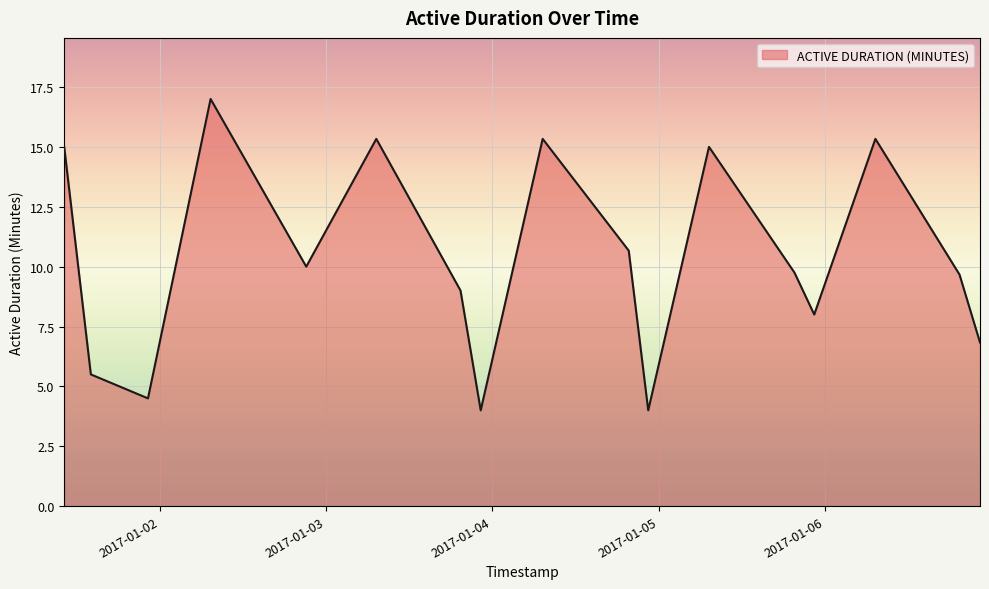

Does the chart display data point markers on the line(s)?

No